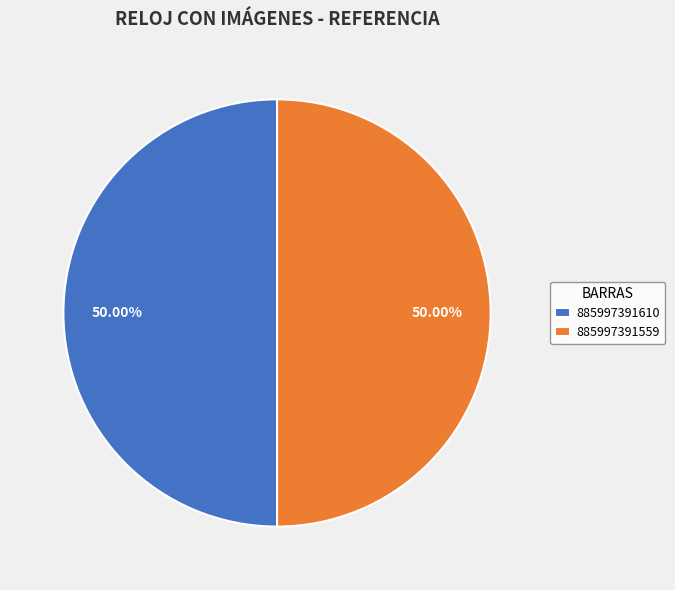

What is the ratio of the value at 885997391559 to the value at 885997391610?

1.0